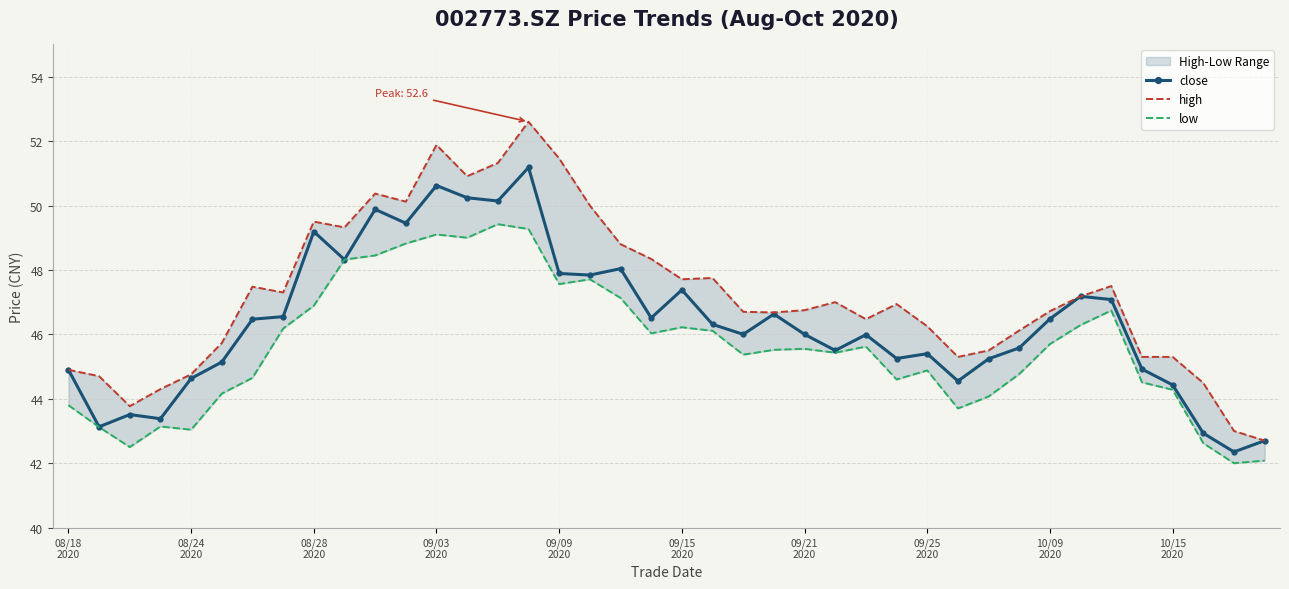

How many data points in low are less than 45?

17